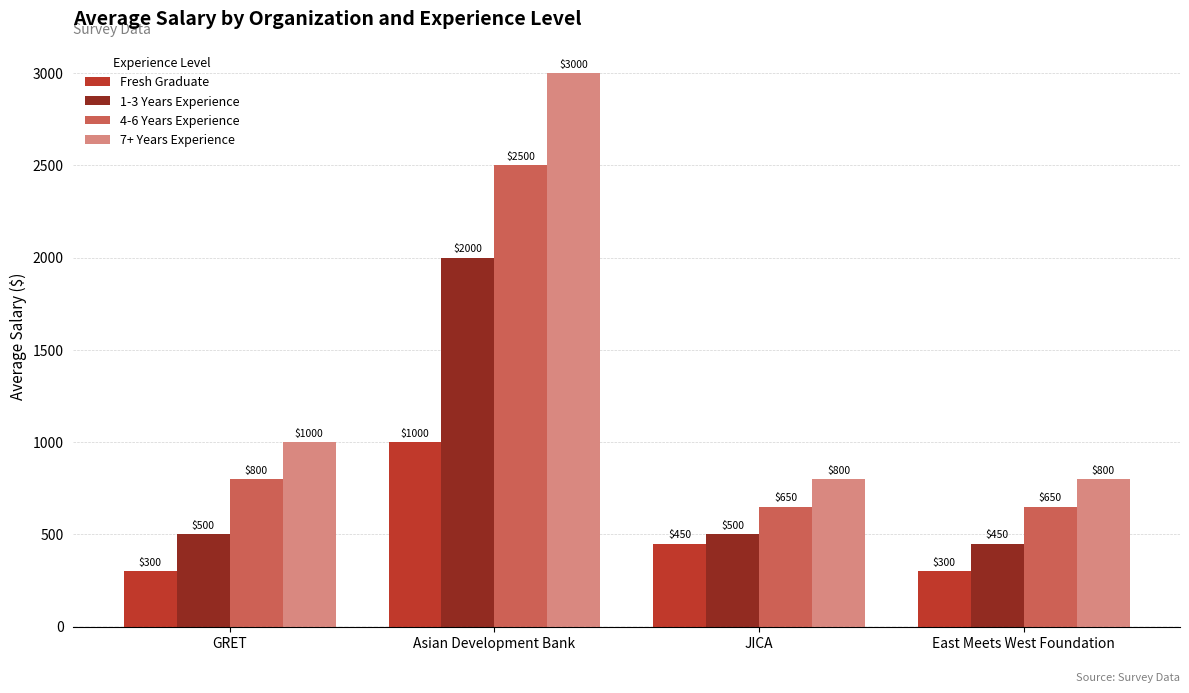

At which category is the sum across all series the highest?

Asian Development Bank